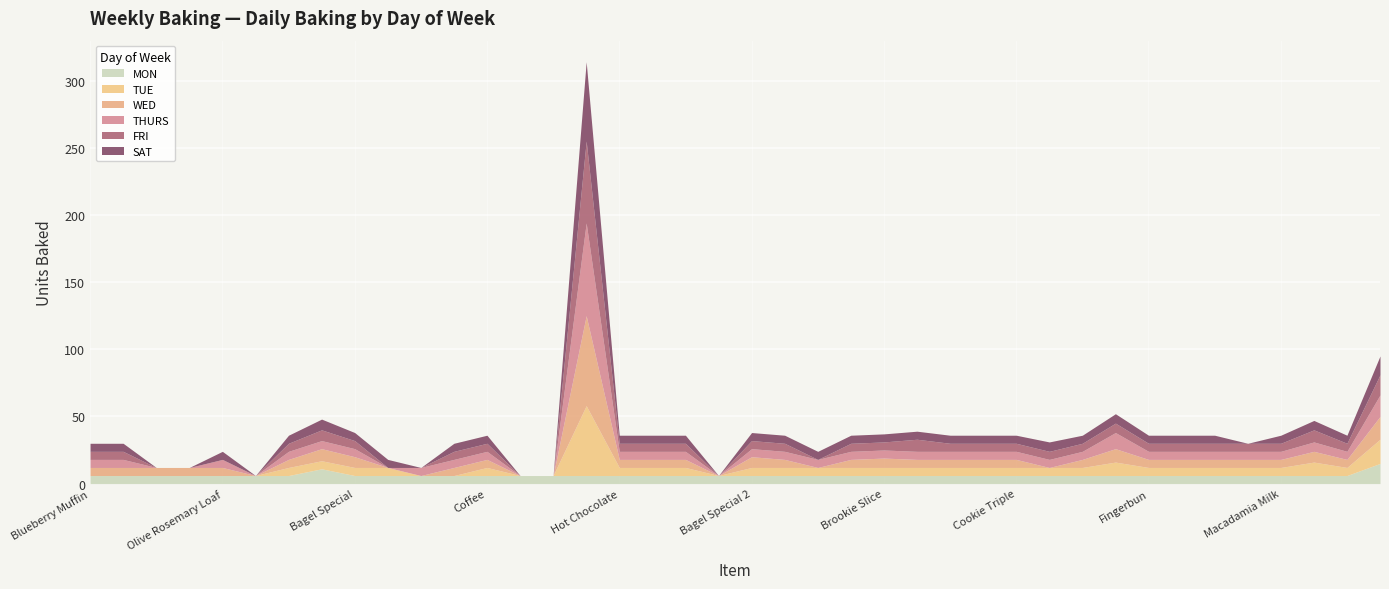

What is the total value across all series at Lactose Free?

30